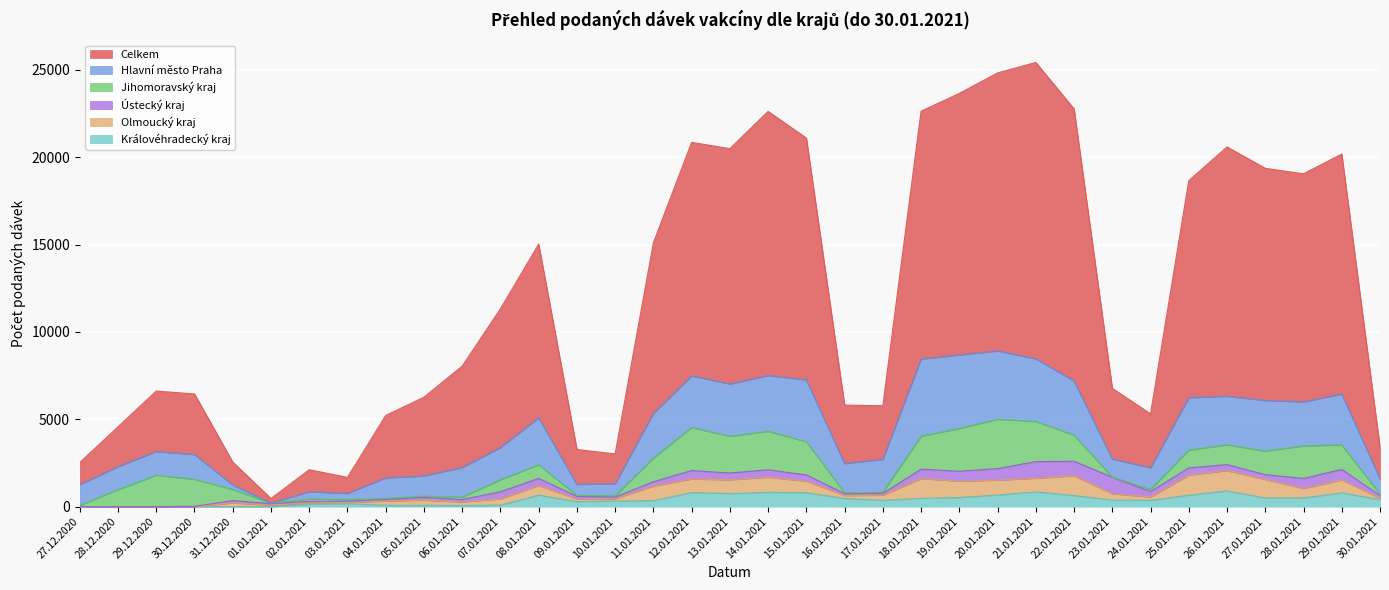

What is the difference between the second highest and minimum values in the Jihomoravský kraj series?

2455